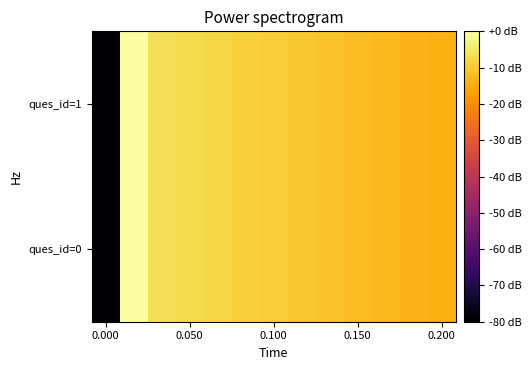

How many series are shown in this chart?

2